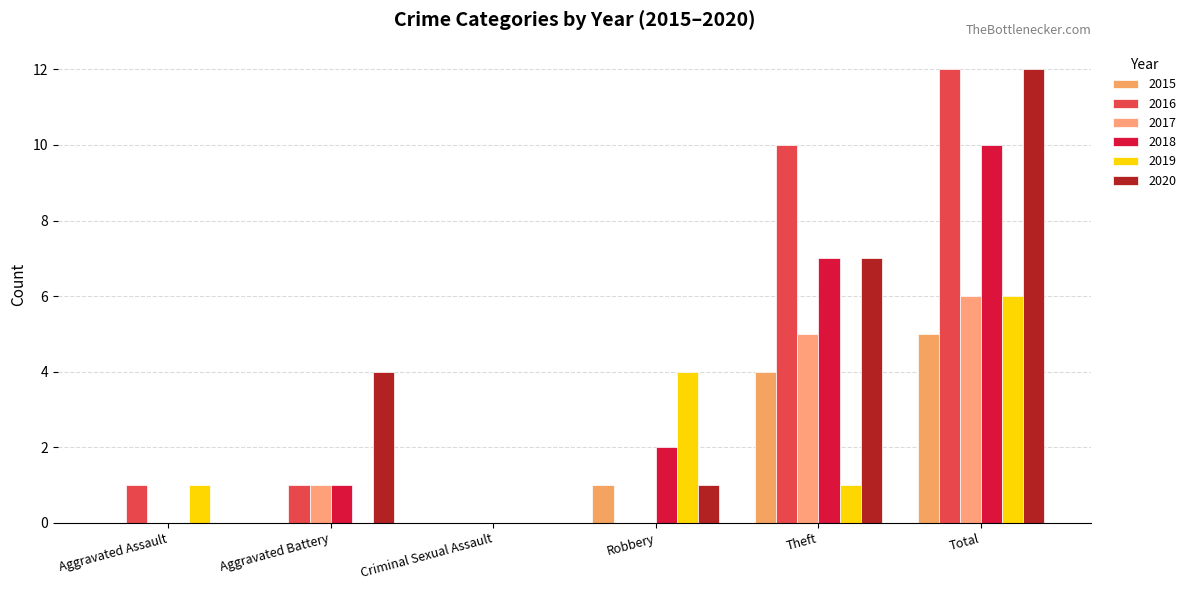

Reading left to right, extract all data points from this chart.

2015: 0	0	0	1	4	5
2016: 1	1	0	0	10	12
2017: 0	1	0	0	5	6
2018: 0	1	0	2	7	10
2019: 1	0	0	4	1	6
2020: 0	4	0	1	7	12